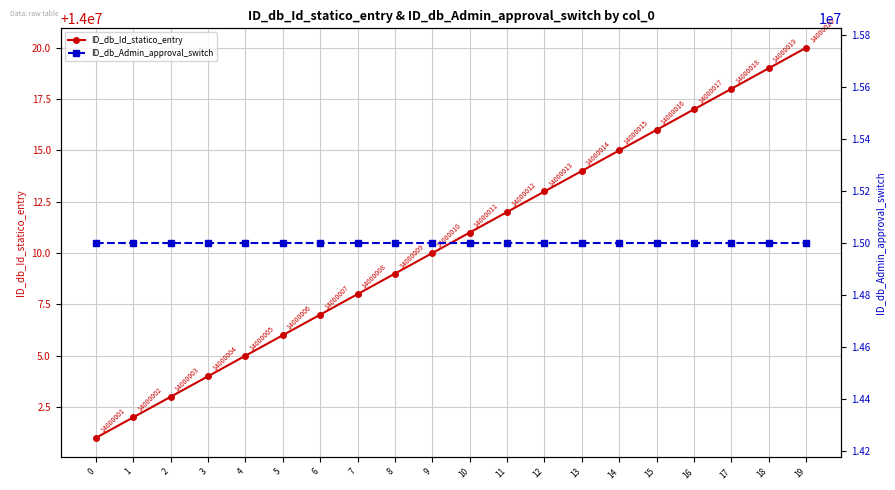

The value of ID_db_Id_statico_entry at 2 is 4377863. True or false?

False